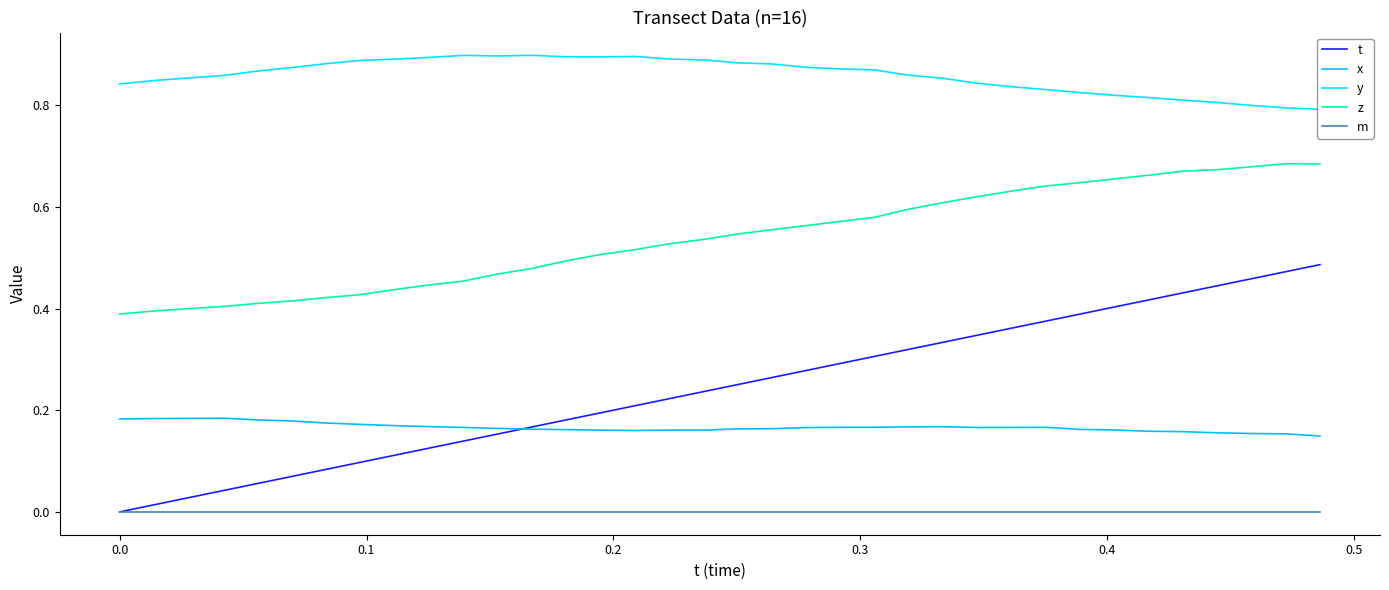

What is the sum of all t values?

8.8